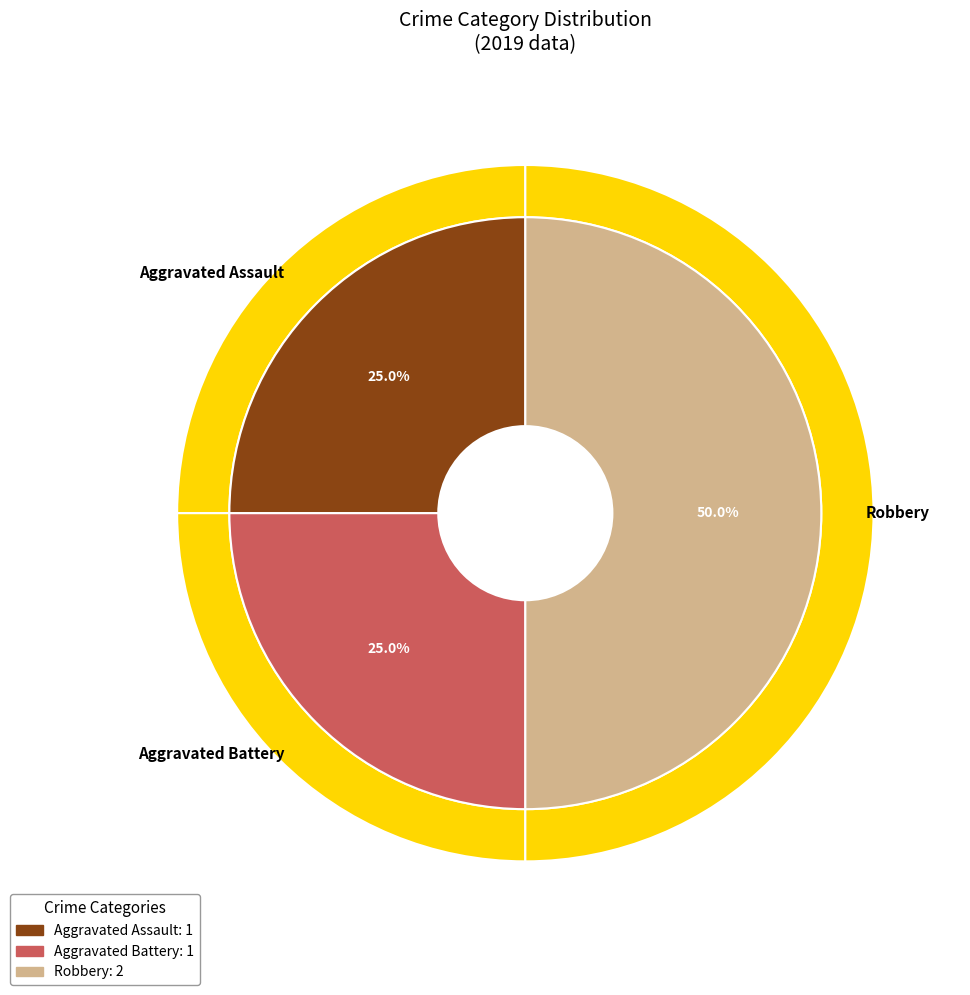

What percentage do Robbery and Aggravated Assault together represent?

75.0%